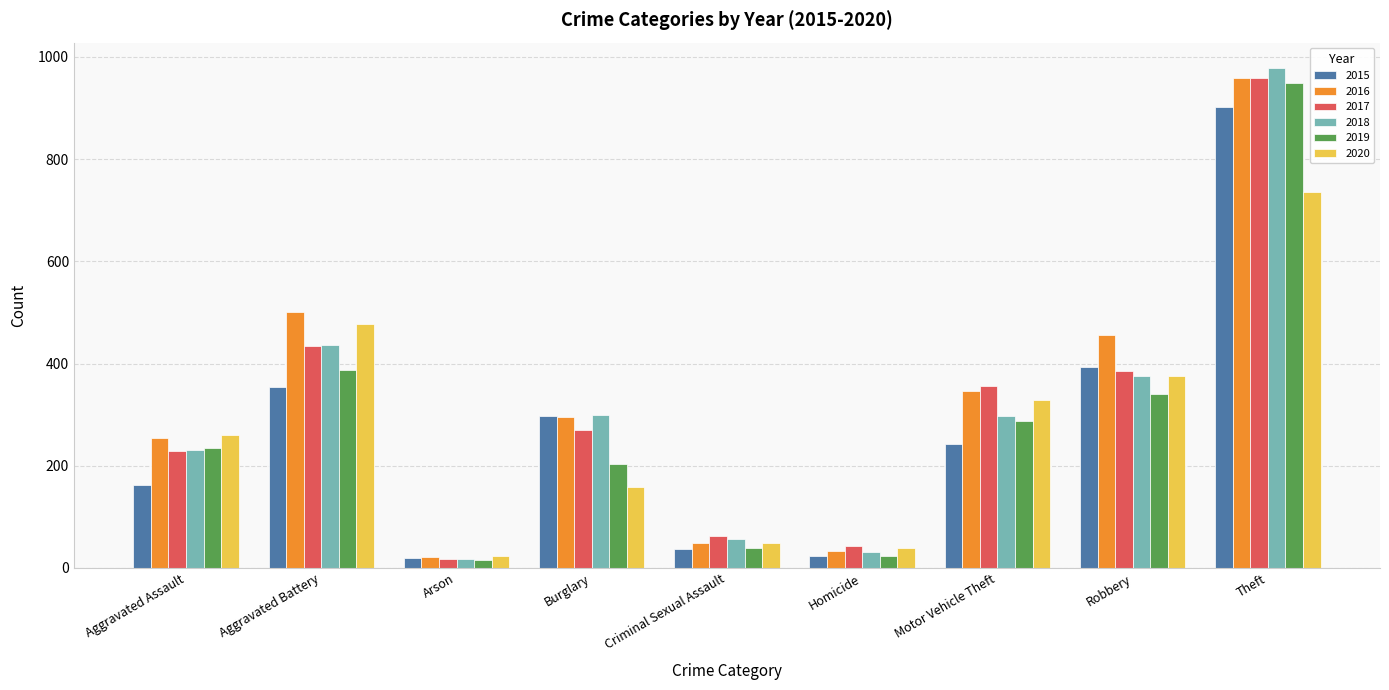

Read the 2017 value at Criminal Sexual Assault, to the nearest 10.

60